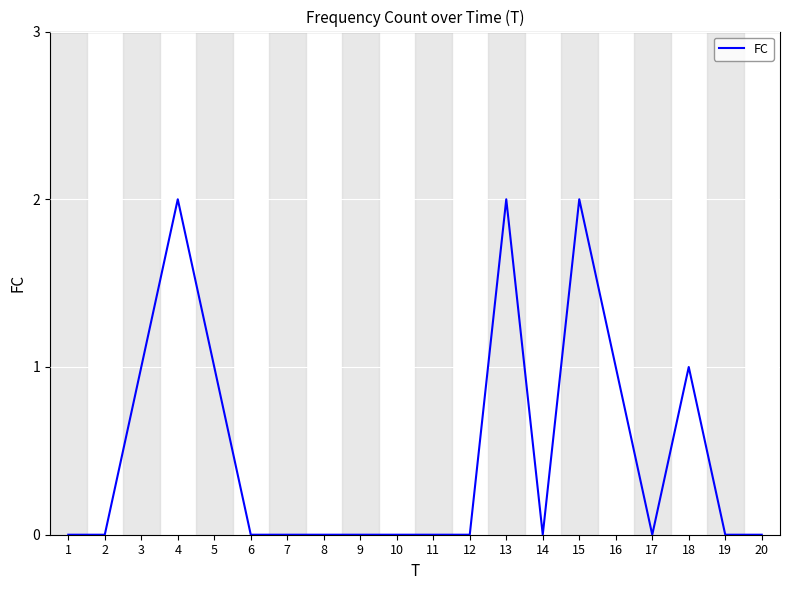

True or false: the data has more than 1 interior local peaks.

True